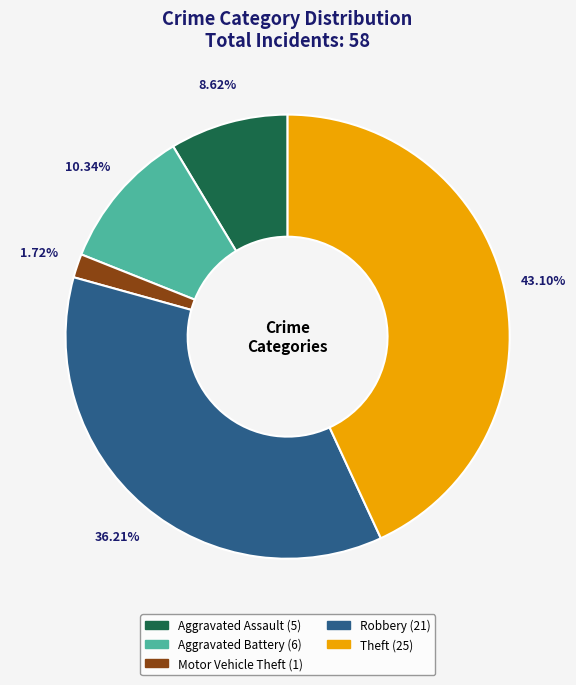

To the nearest percent, what is the average slice percentage?

20%